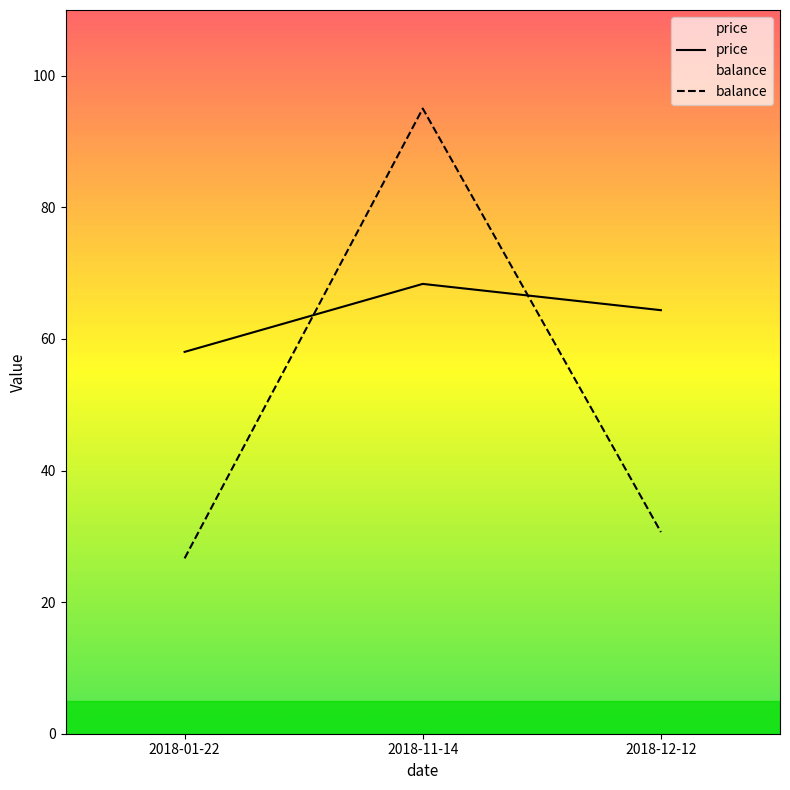

What are all the series names shown in the legend?

price, balance